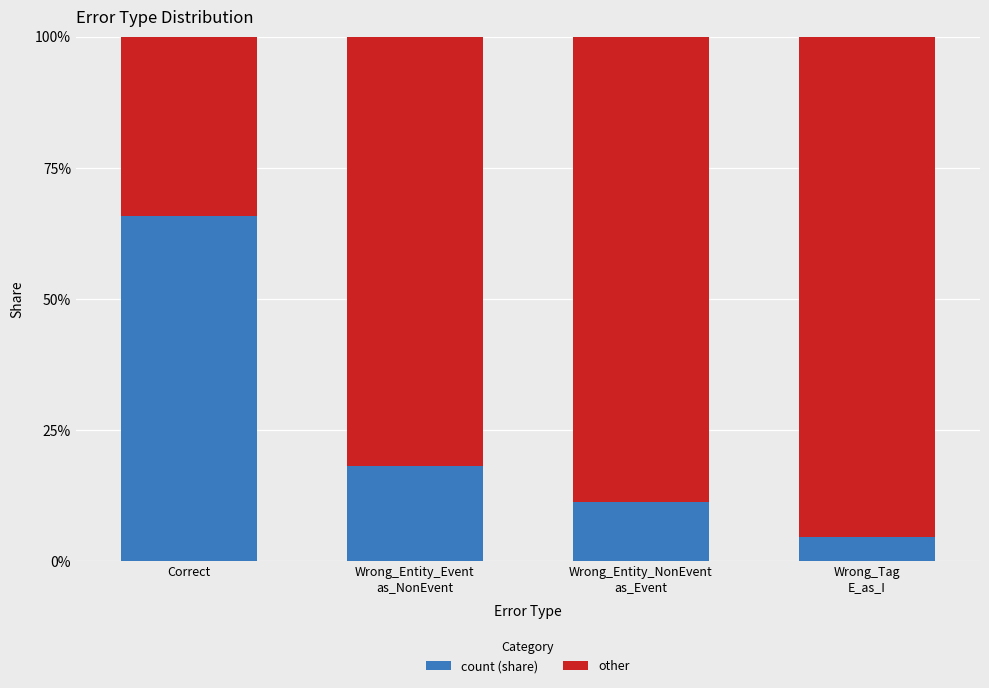

Does the chart contain stacked bars?

Yes